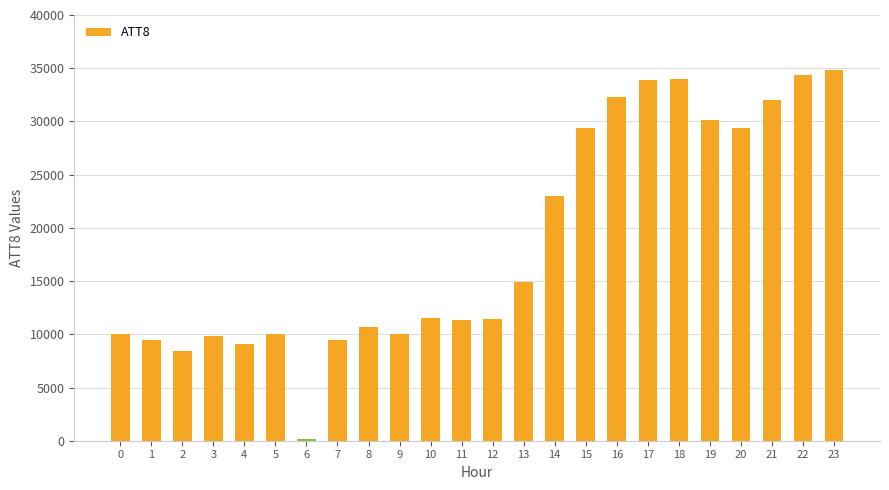

Count the number of data series in this chart.

1